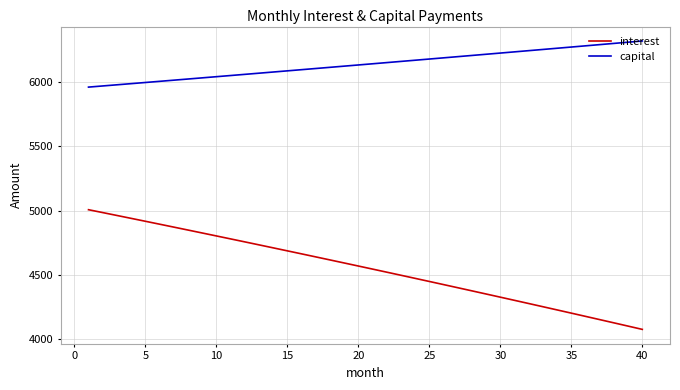

Which series has the largest range (max minus min)?

interest